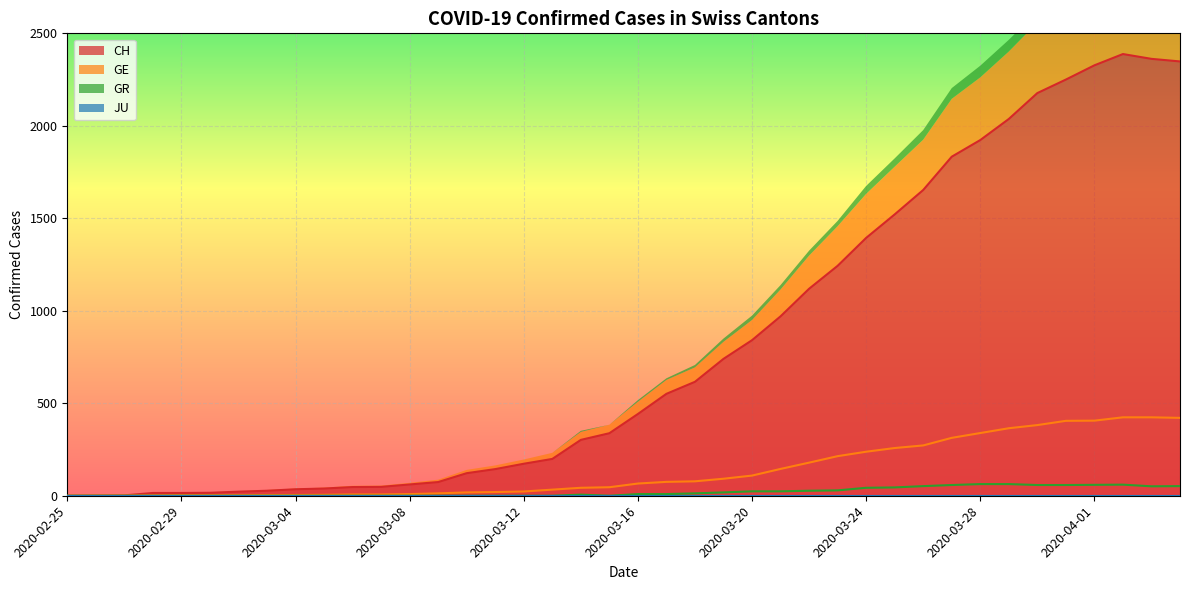

What is the highest value of the GR series?

63